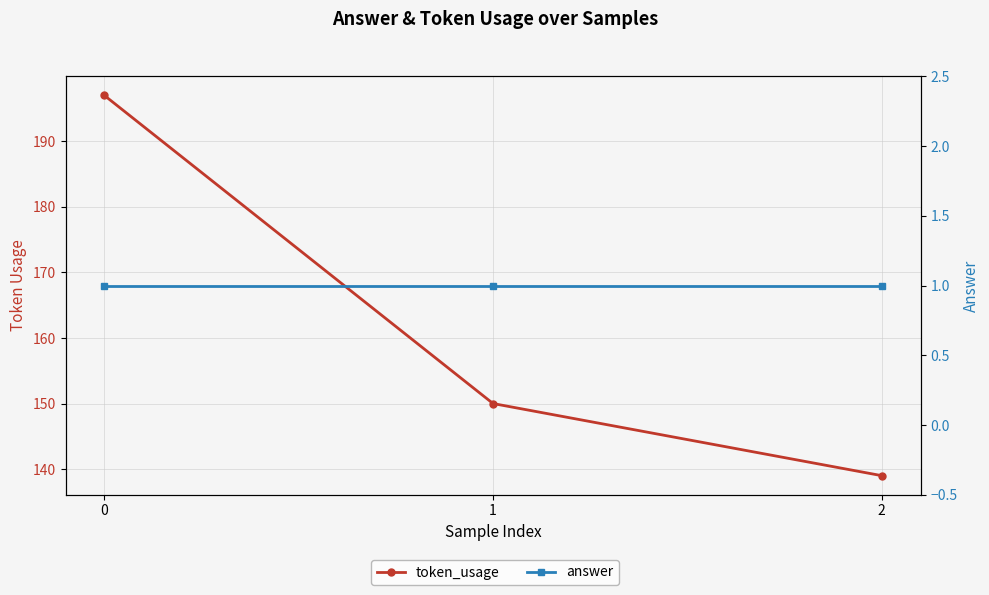

Is it true that token_usage equals 197 at 0?

True